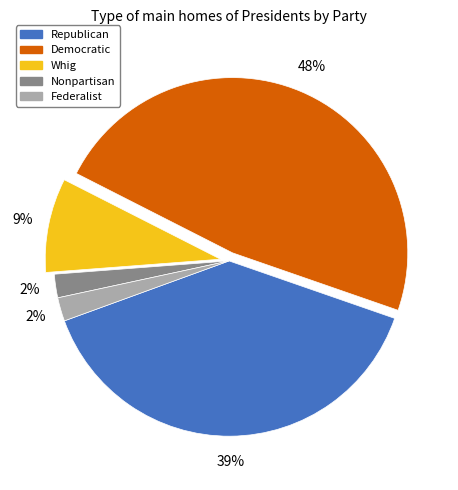

Is the sum of Democratic and Republican greater than half?

Yes